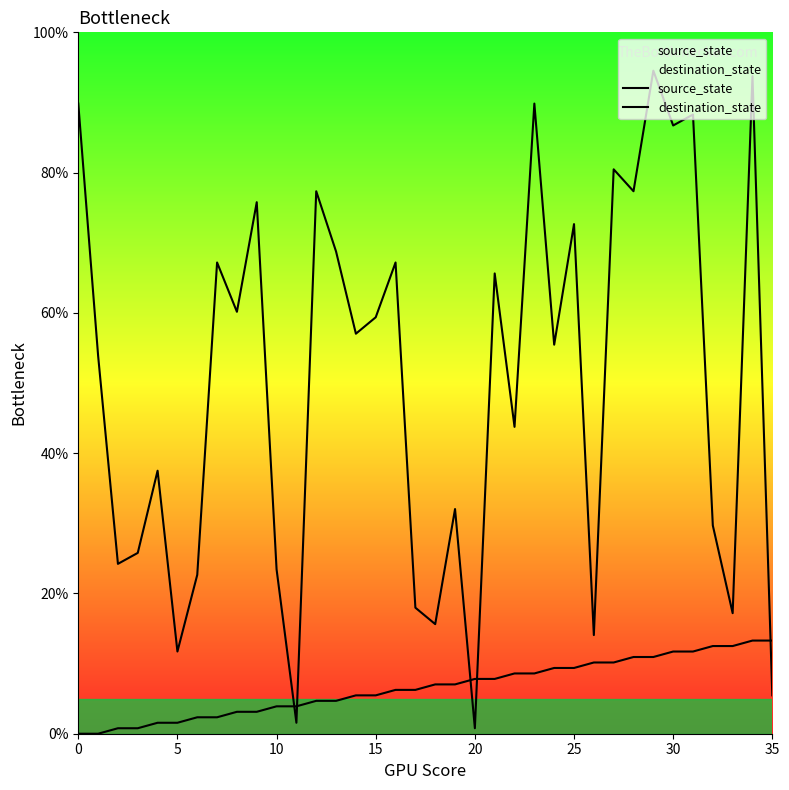

What is the average value of the destination_state series?

50.1